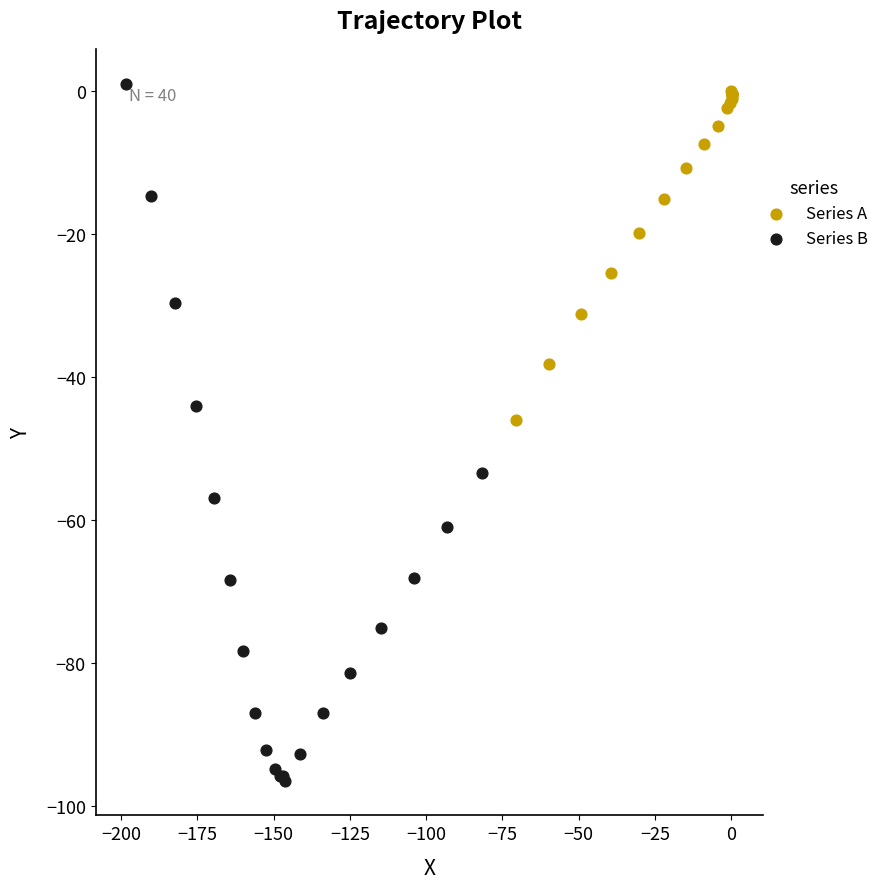

What are all the series names shown in the legend?

Series A, Series B